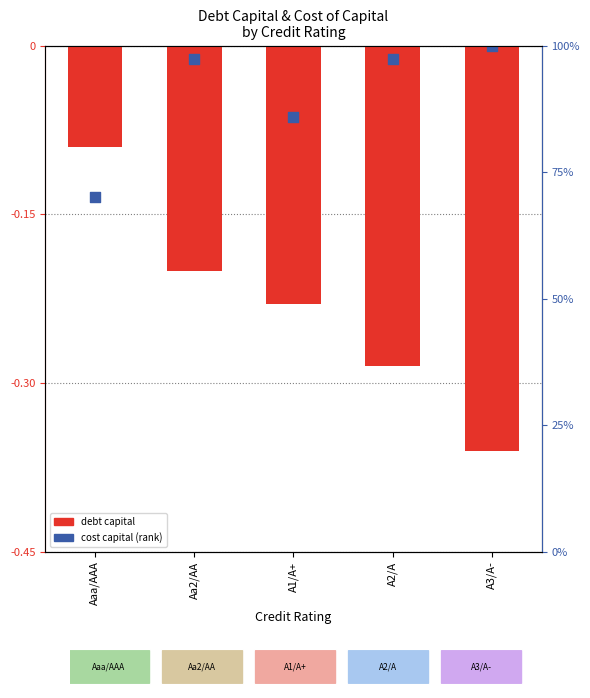

Which series has the largest total across all categories?

cost capital (rank)